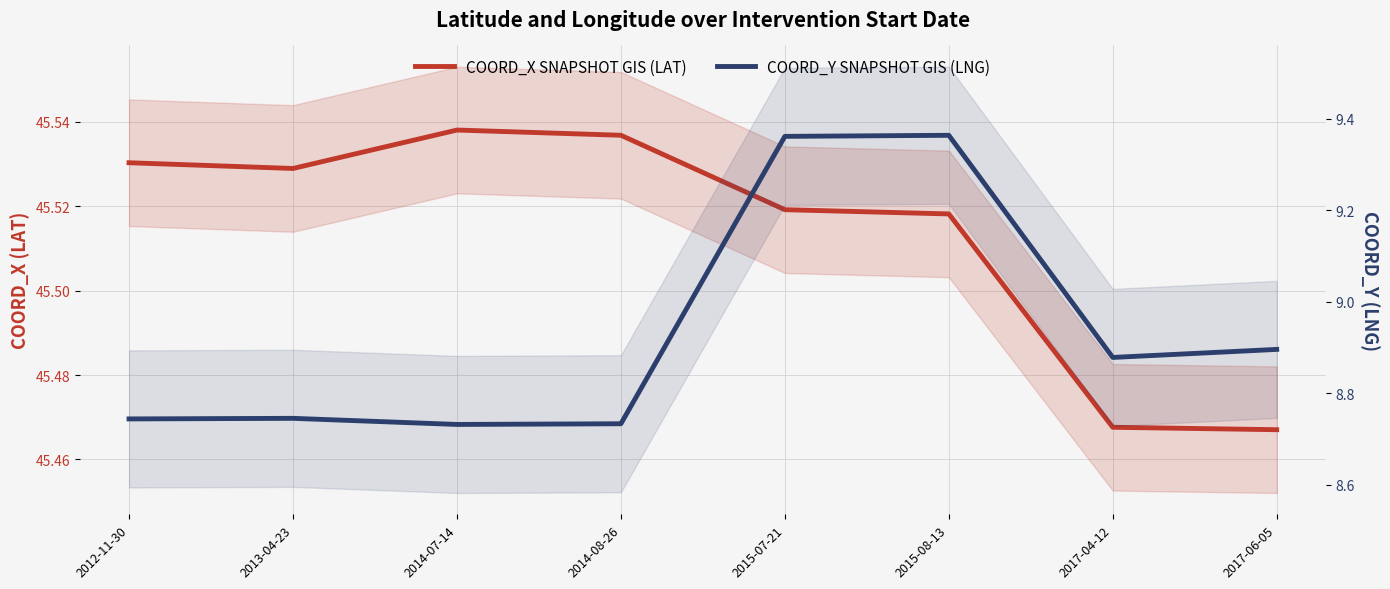

What is the smallest value displayed?

8.7